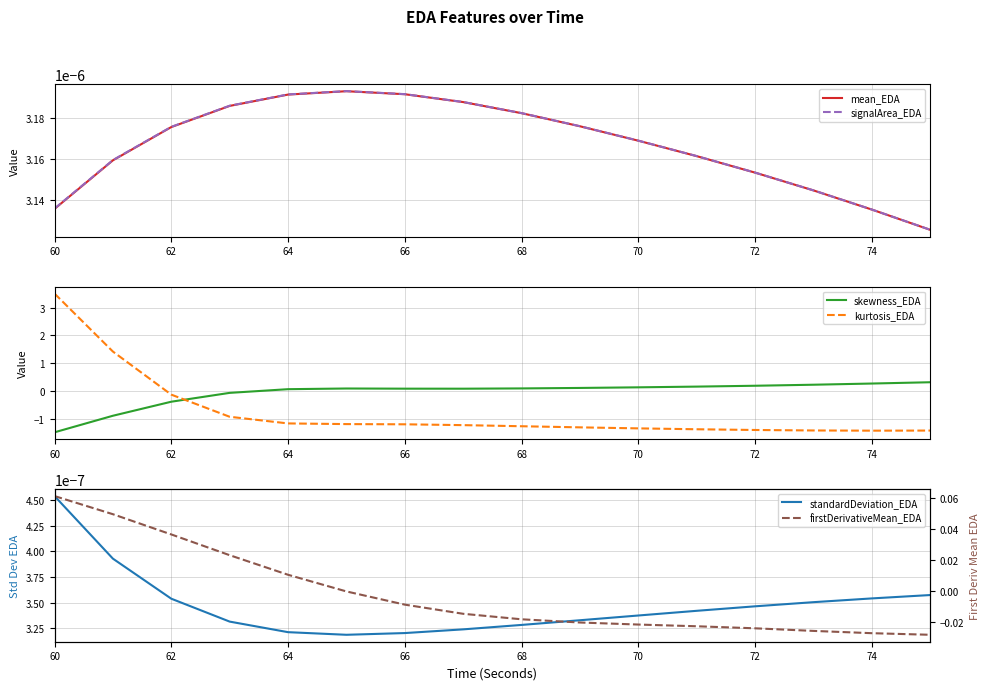

Does the chart display data point markers on the line(s)?

No